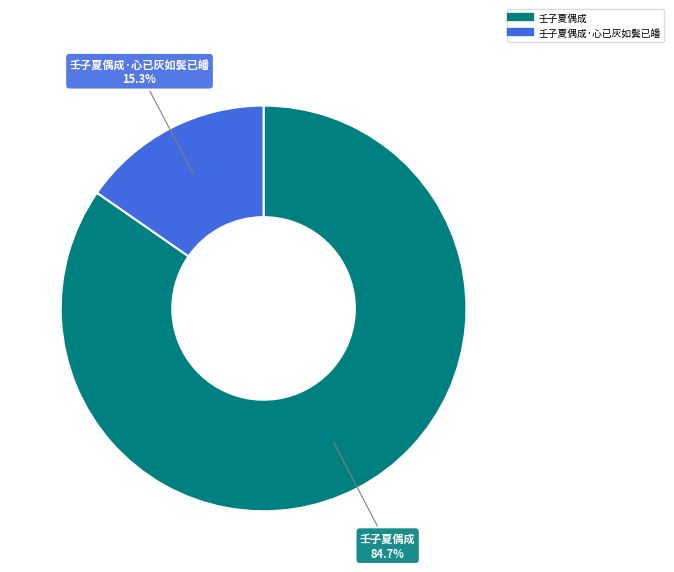

Does any single category account for the majority?

Yes